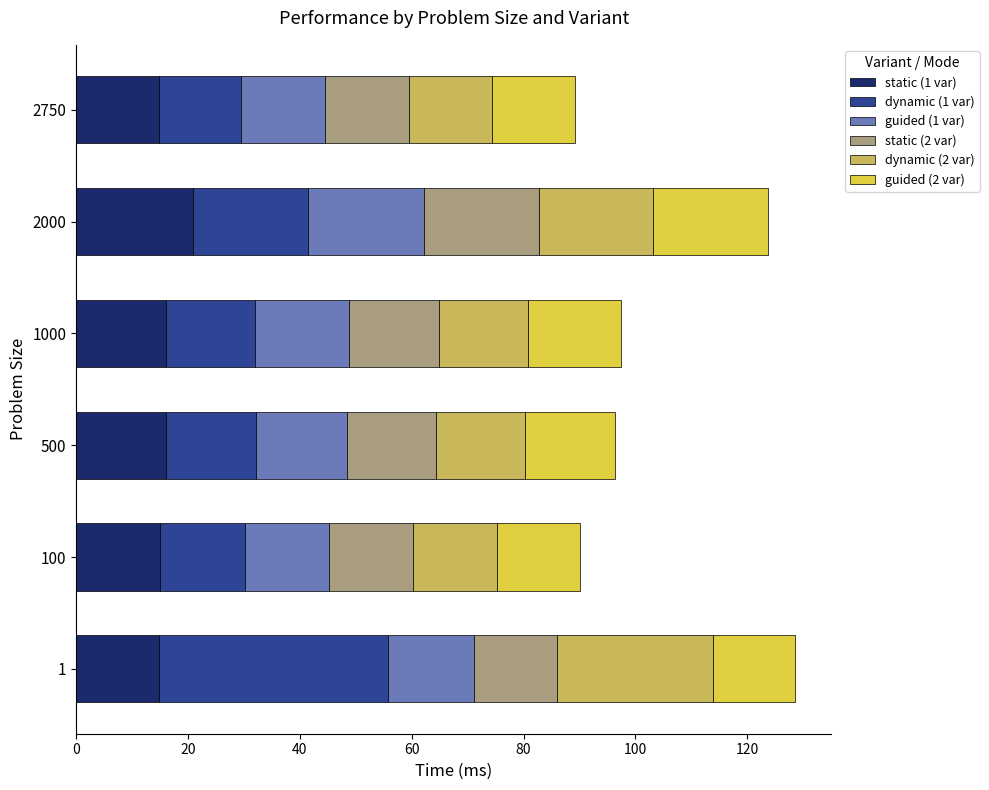

What is the lowest value of the static (1 var) series?

14.8